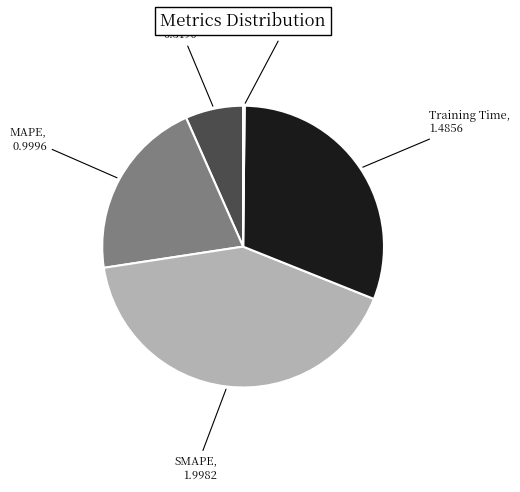

Is there a majority slice in this chart?

No